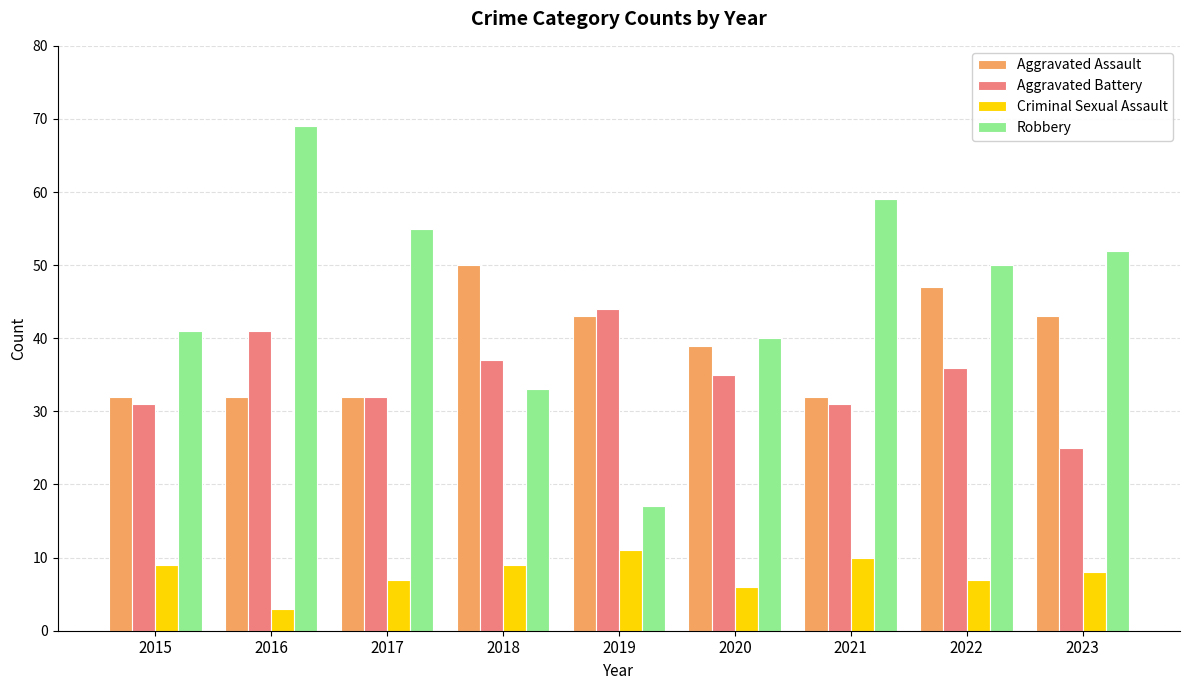

Are the bars grouped side by side (vs. stacked)?

Yes